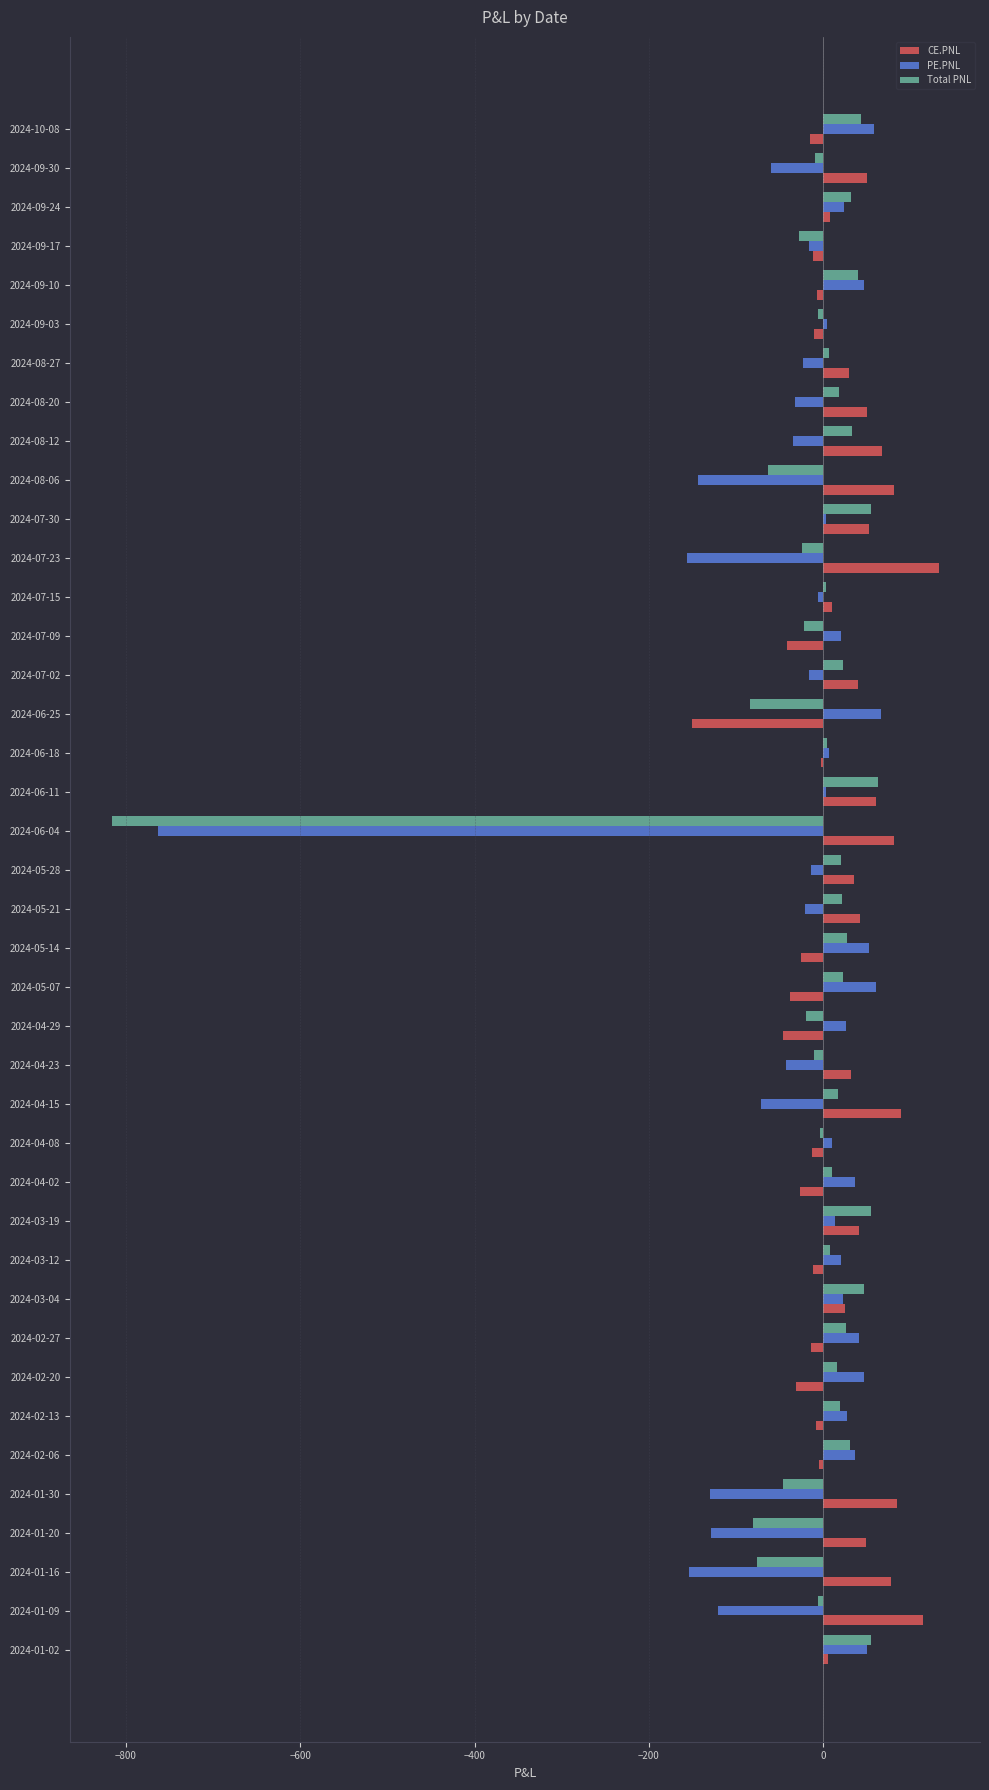

How many distinct data groups are displayed?

3